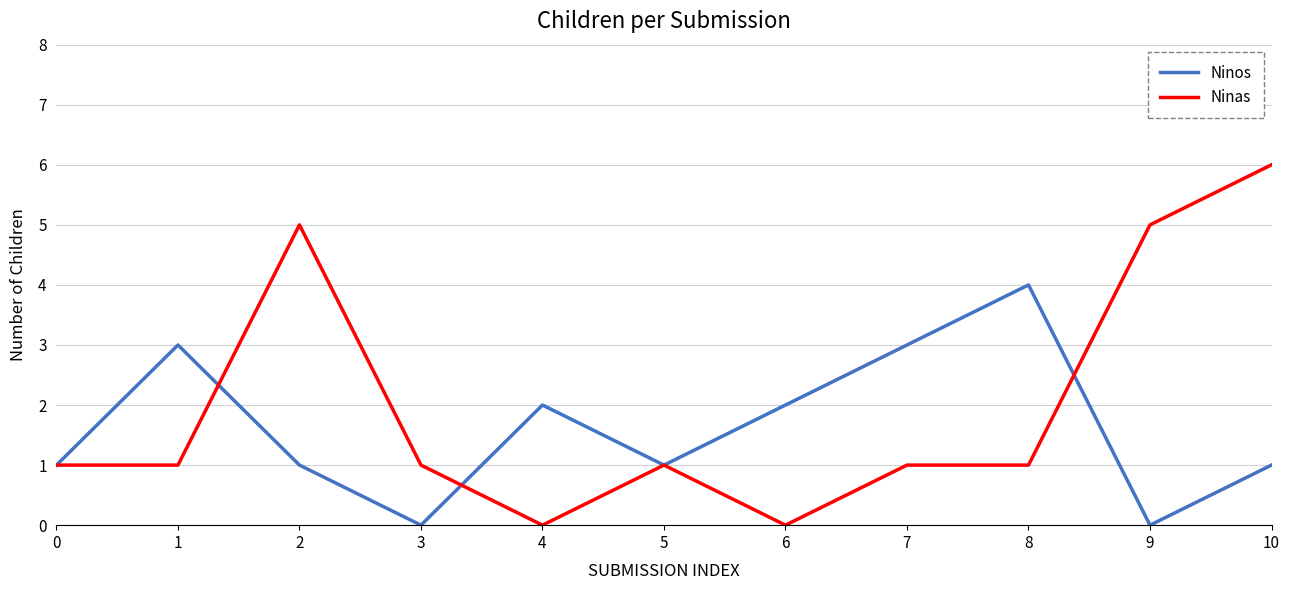

The Ninas series shows -2 at 6. True or false?

False